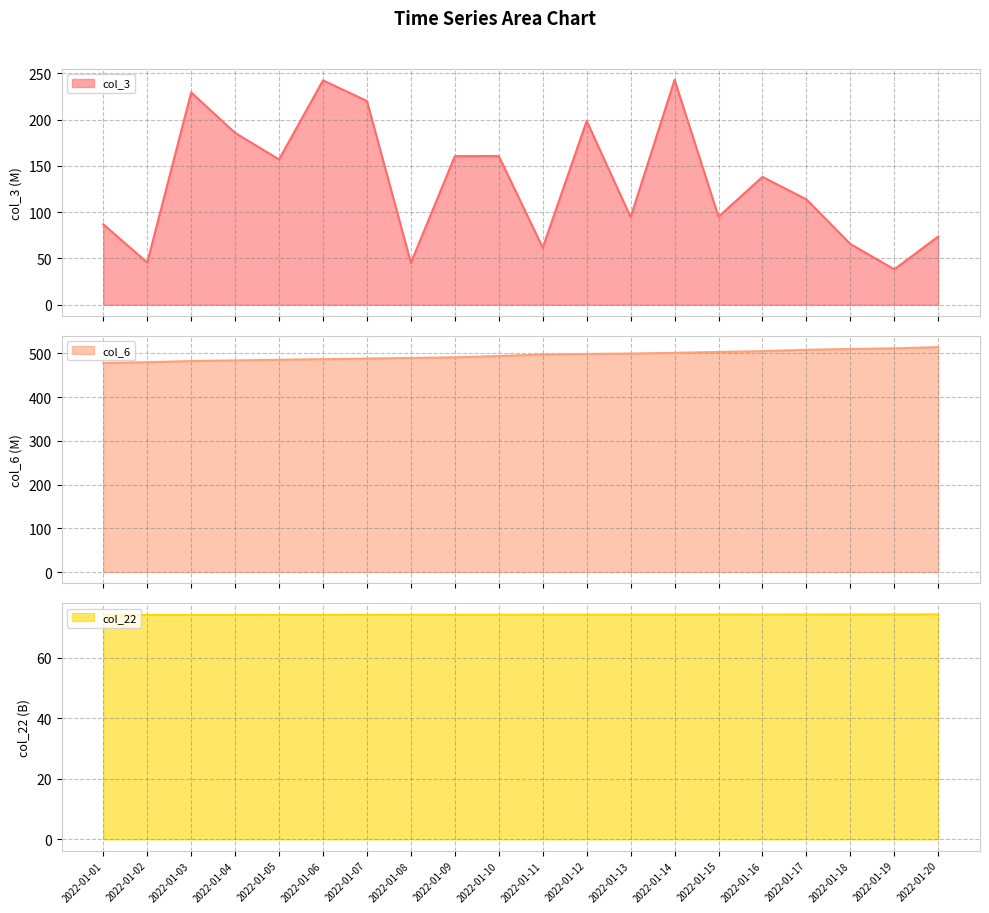

Reading left to right, what are all the values shown in this chart?

col_3: 86.9	45.6	229.4	185.7	157.0	242.4	220.1	45.3	160.5	160.6	61.7	198.6	94.6	243.0	95.1	138.2	113.8	65.7	38.3	73.8
col_6: 478.3	480.0	482.7	484.1	485.5	486.9	488.3	489.8	491.2	494.2	497.4	498.8	499.8	501.4	503.5	505.4	508.4	510.2	511.7	514.5
col_22: 74.1	74.1	74.1	74.1	74.1	74.1	74.2	74.2	74.2	74.2	74.2	74.2	74.2	74.2	74.2	74.2	74.3	74.3	74.3	74.3